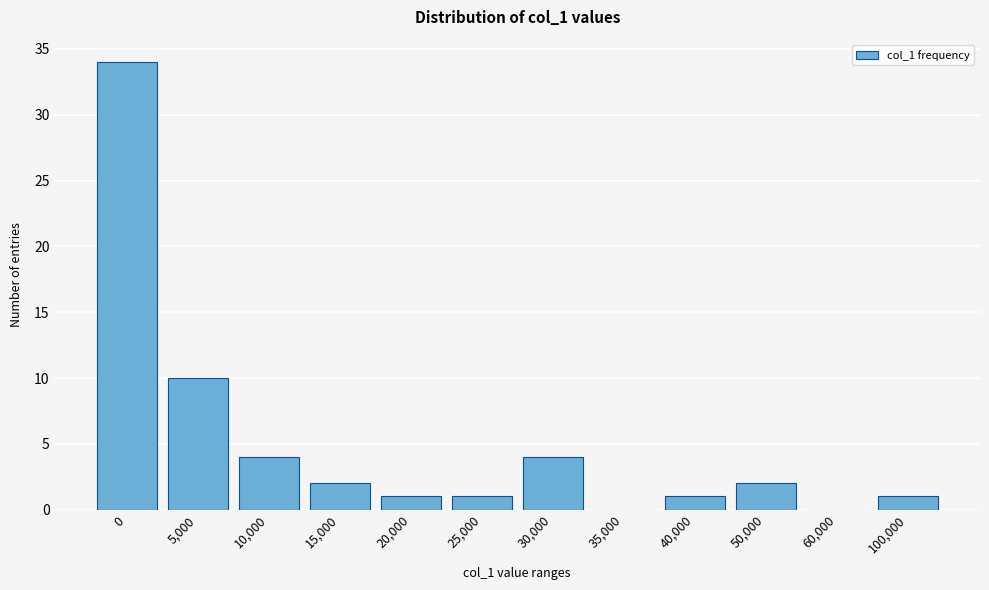

Reading right to left, list all the values displayed in this chart.

100,000=1	60,000=0	50,000=2	40,000=1	35,000=0	30,000=4	25,000=1	20,000=1	15,000=2	10,000=4	5,000=10	0=34